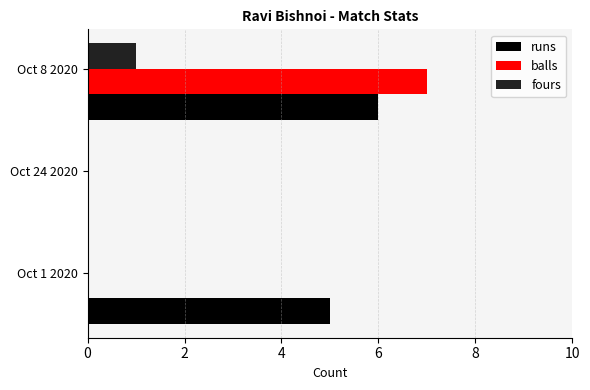

The balls series shows 4 at Oct 1 2020. True or false?

False